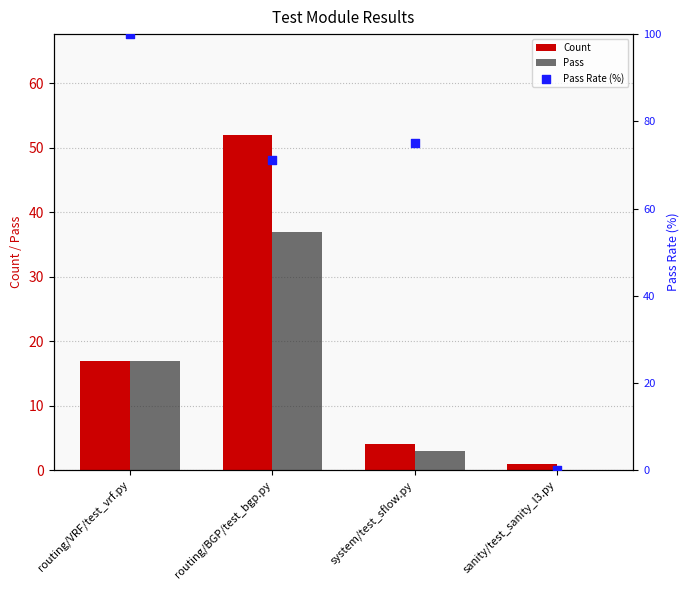

At which category is the sum across all series the highest?

routing/BGP/test_bgp.py